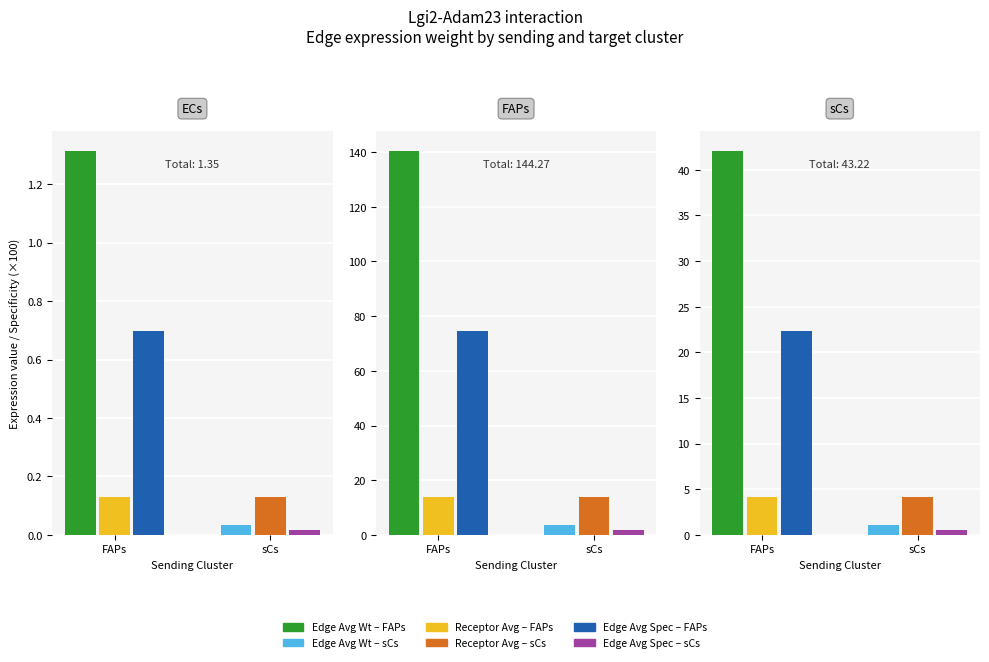

What is the value of the Edge total expression weight bar at the 3rd from the left?

42.1